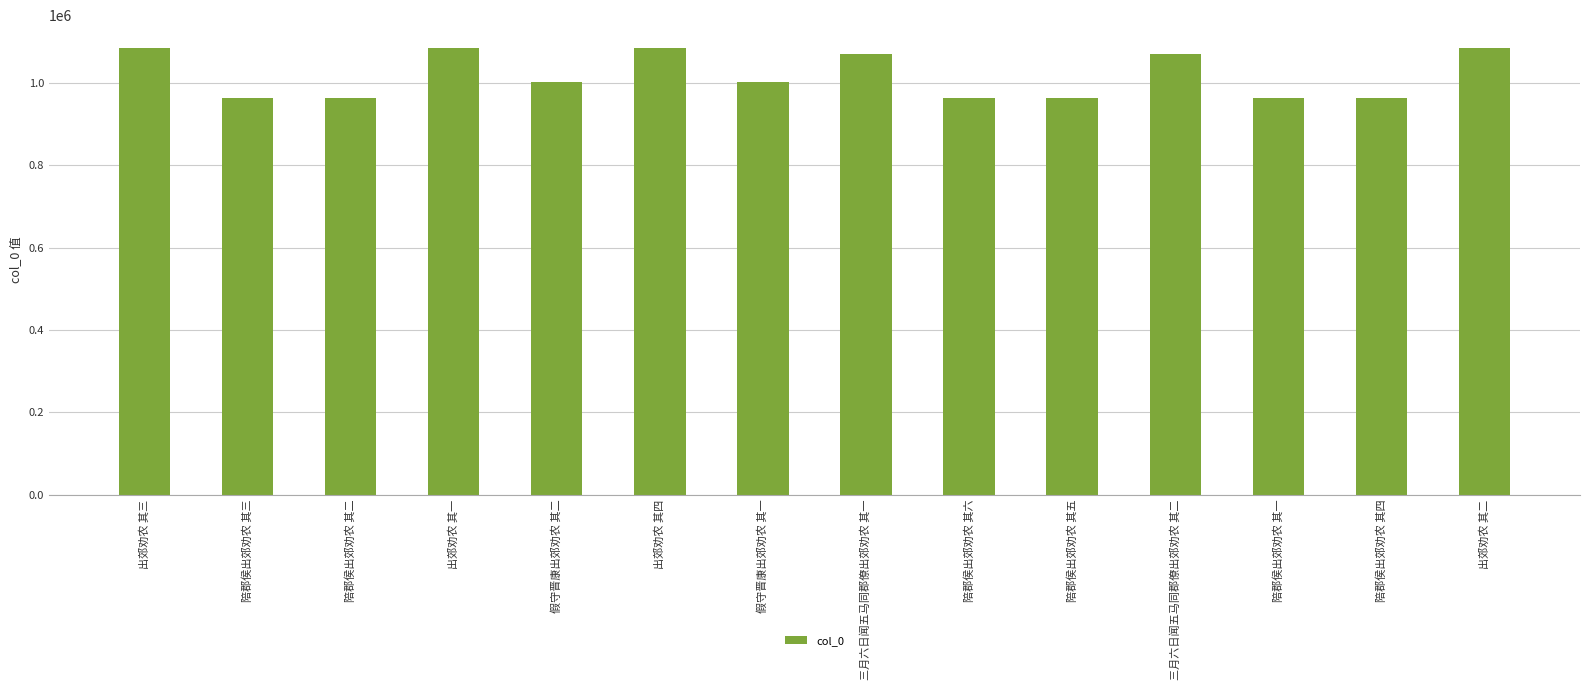

Does the chart contain stacked bars?

No